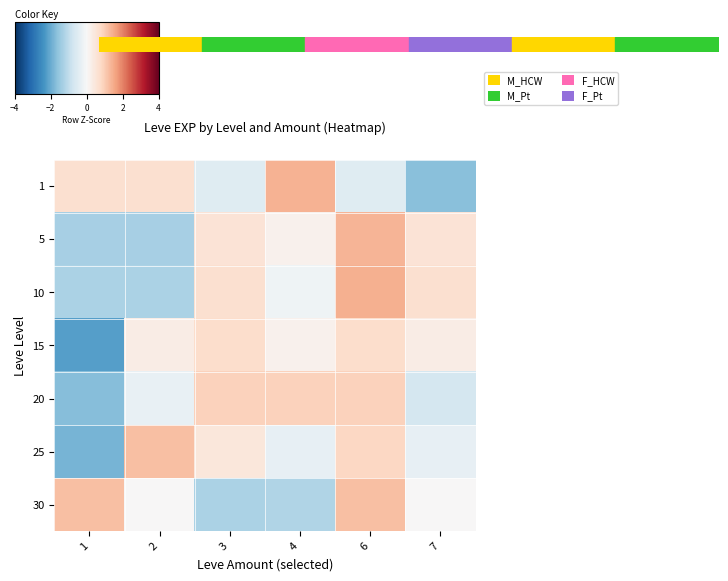

At which category does the chart reach its minimum across all series?

1